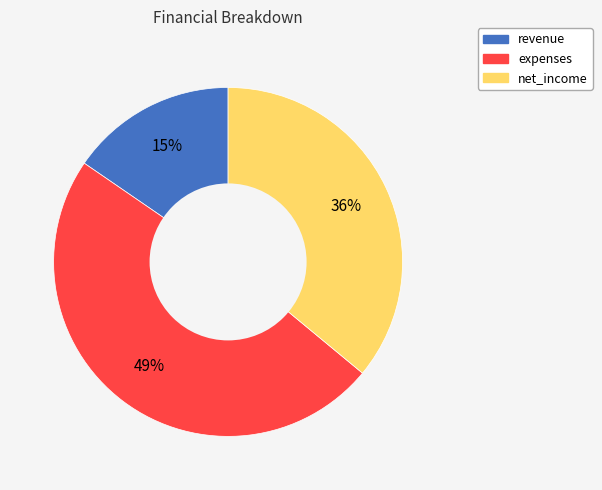

Which has a higher value, expenses or revenue?

expenses